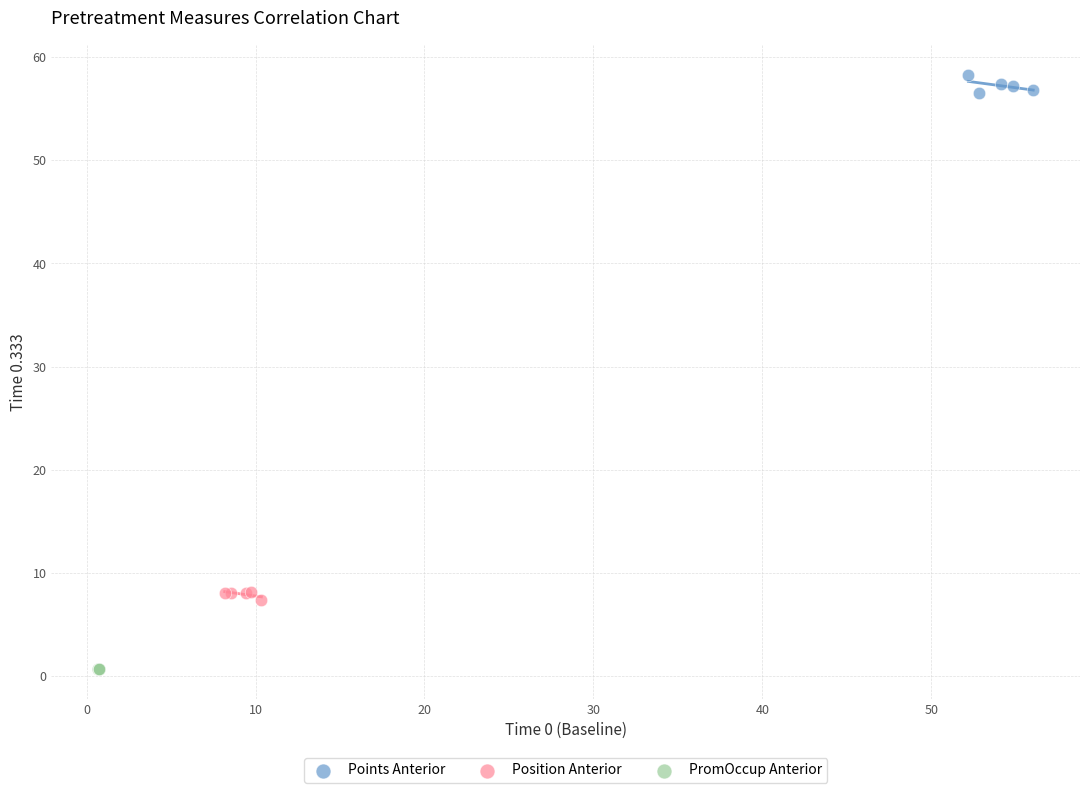

Which series reaches the minimum Y coordinate?

PromOccup Anterior